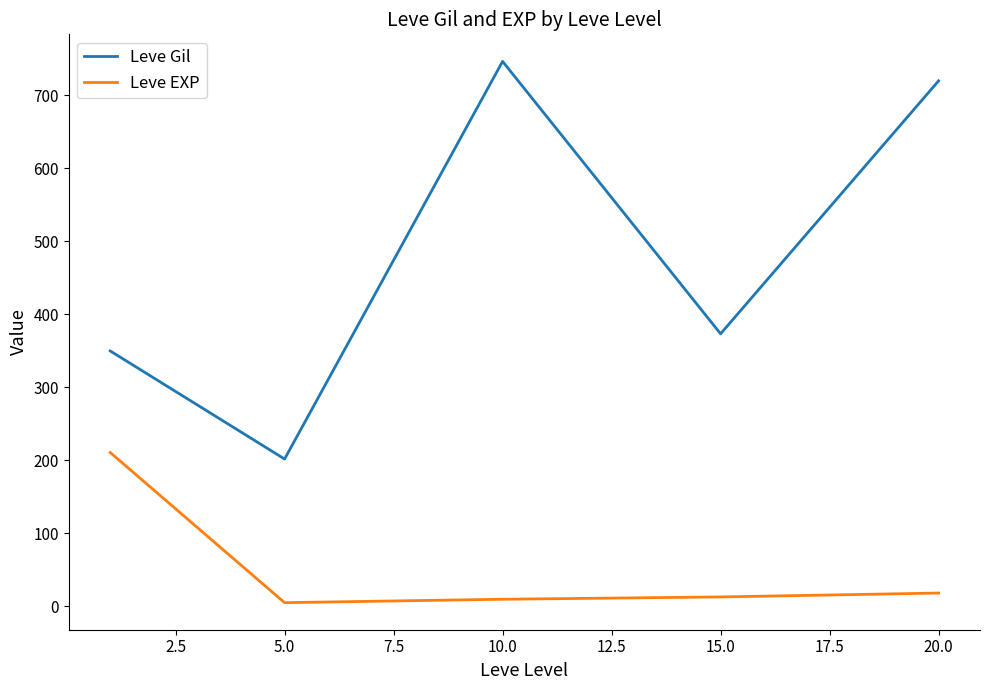

Which series has the widest spread of values?

Leve Gil